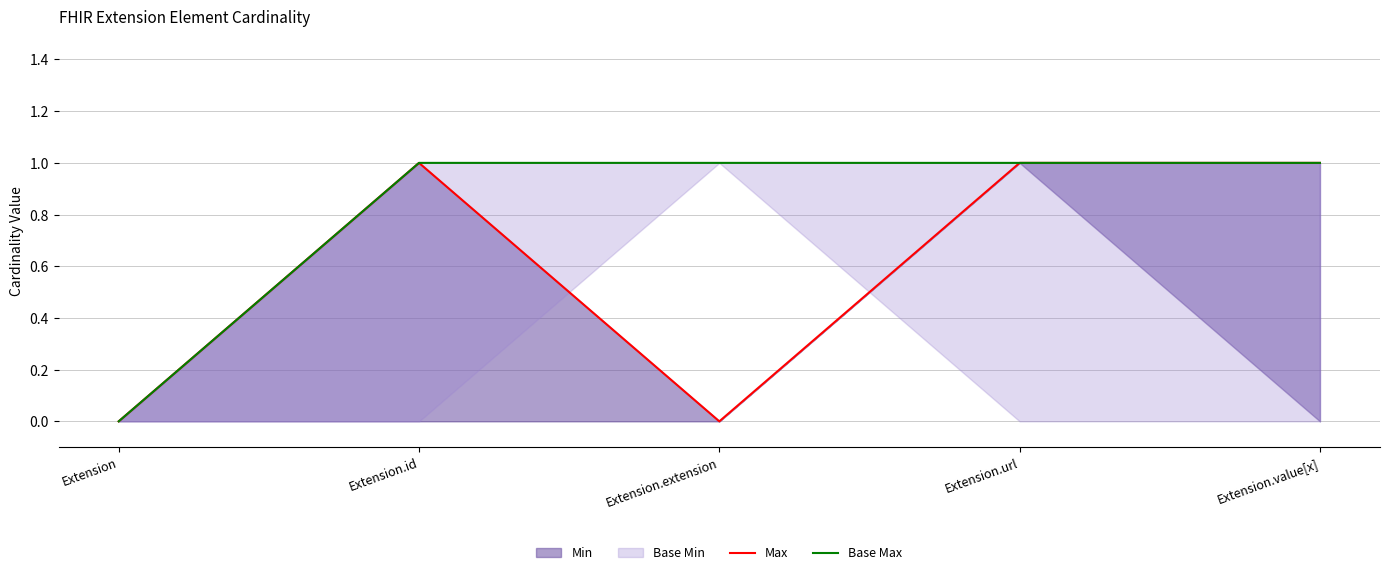

Which has a higher value, Extension.url or Extension.value[x]?

Extension.url